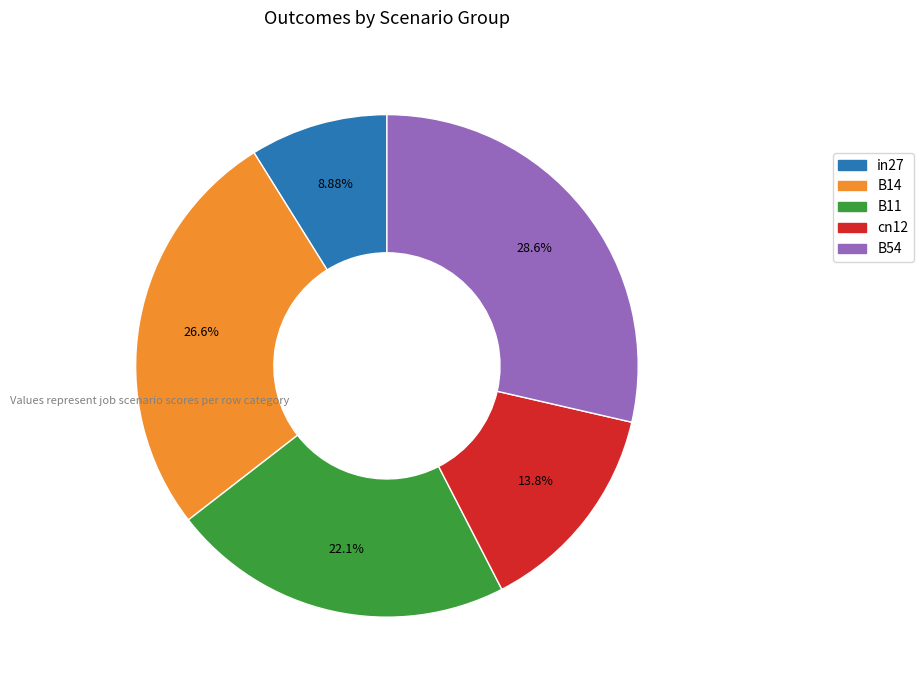

Is there any slice that represents more than half of the pie?

No